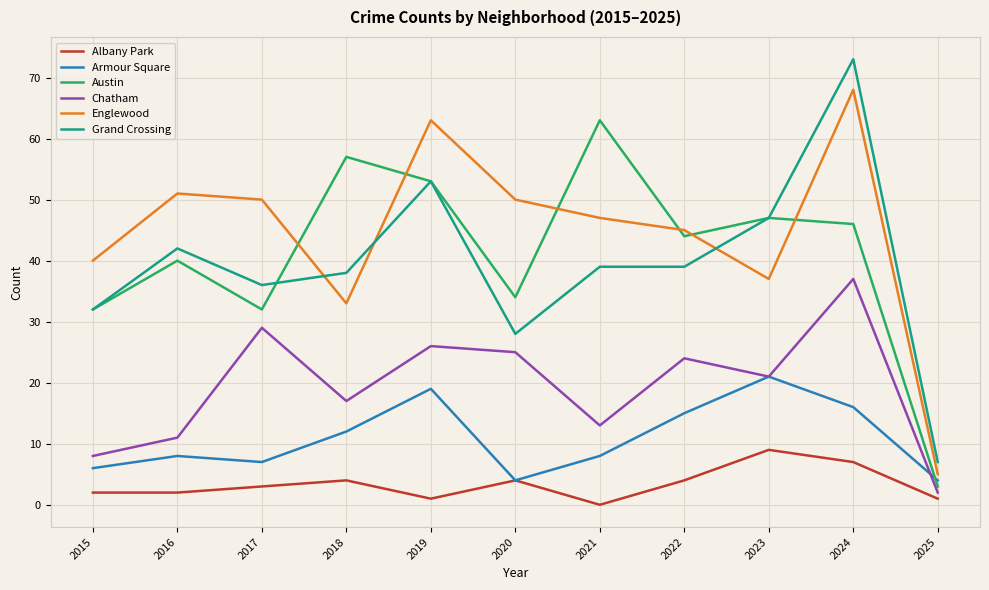

What is the greatest value displayed?

73